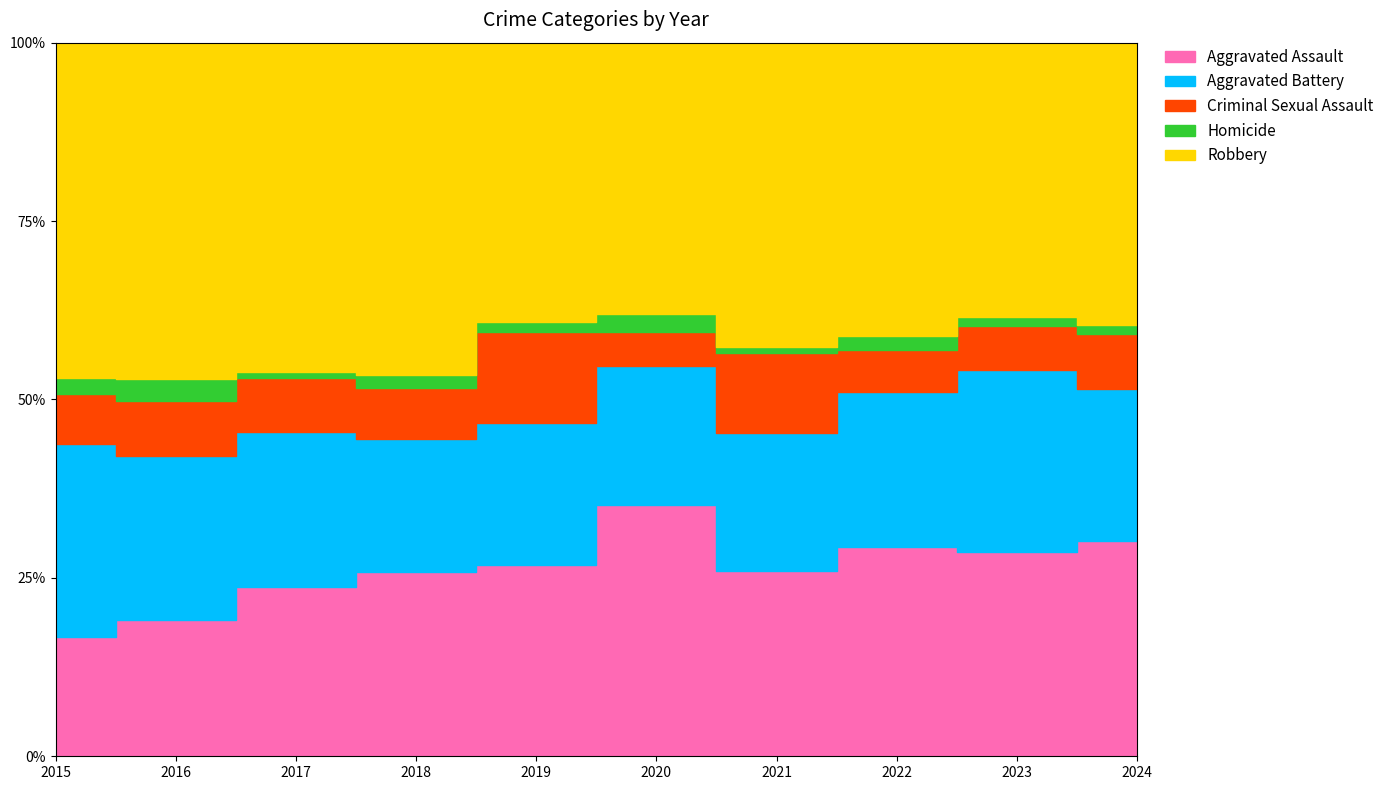

At how many categories does at least one series exceed 37?

10